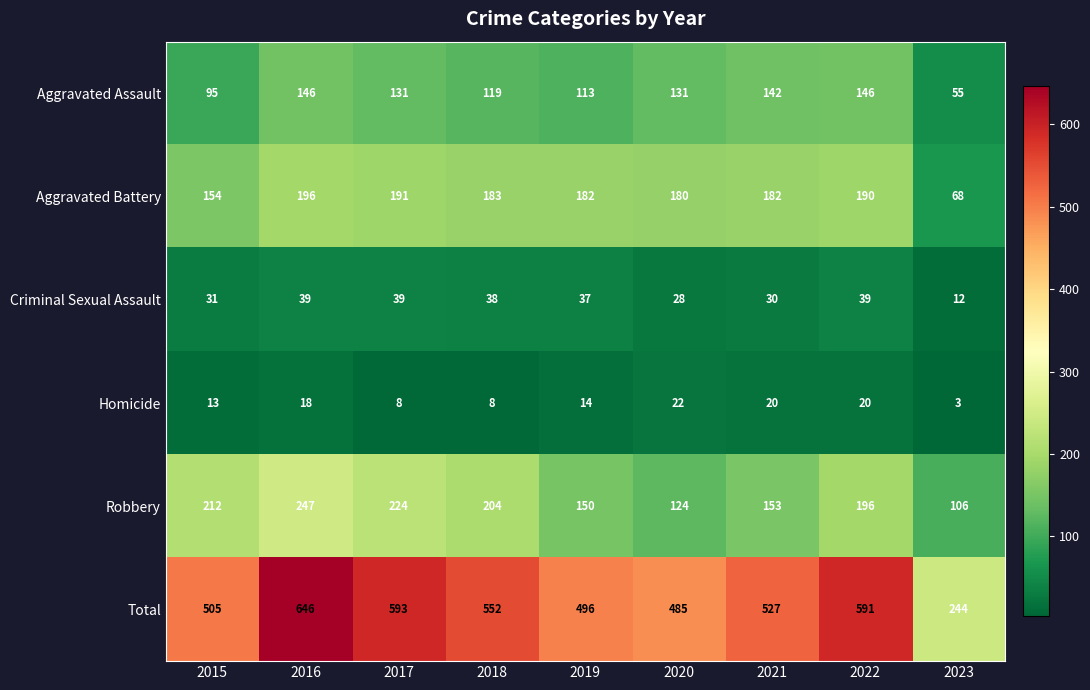

The Aggravated Assault series shows 131 at 2017. True or false?

True